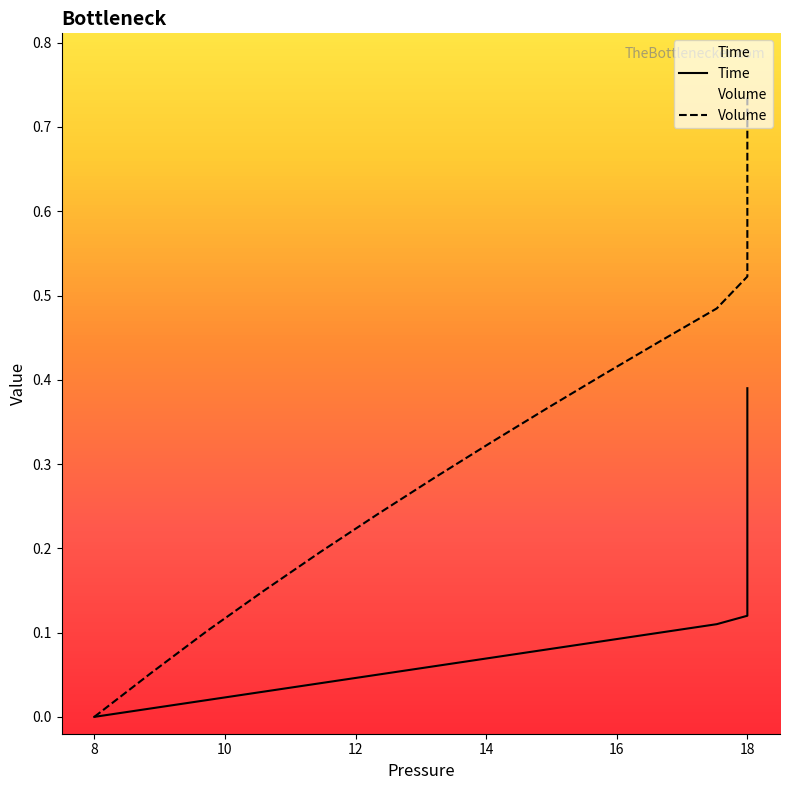

True or false: Time and Volume intersect in this chart.

False